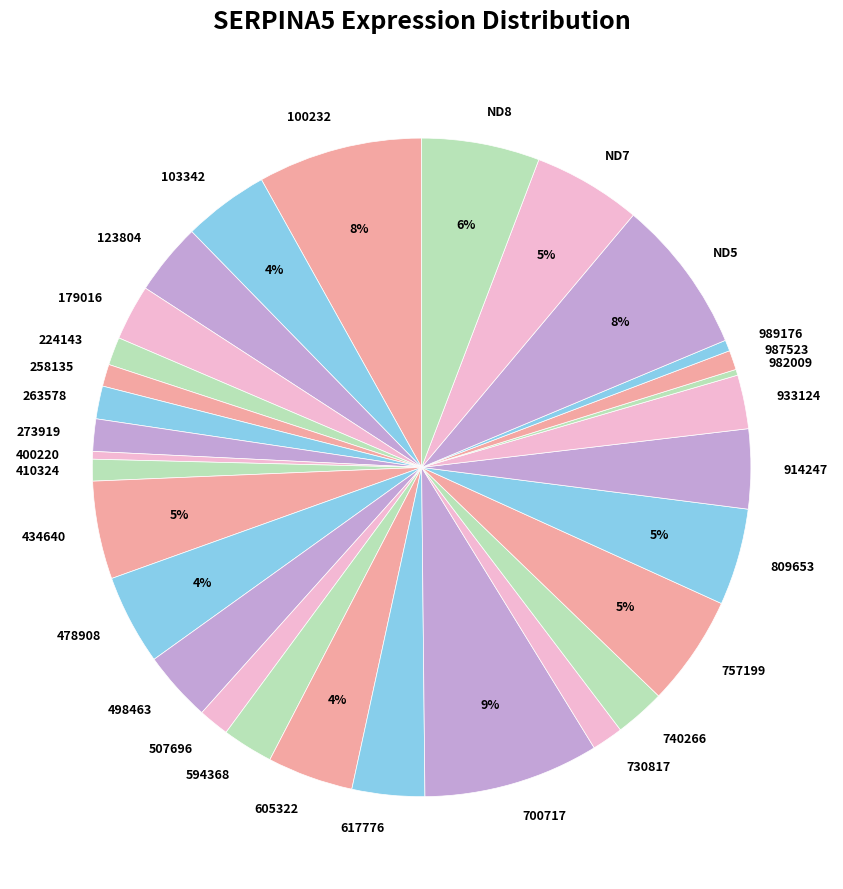

What percentage is the 507696 slice, to the nearest percent?

2%